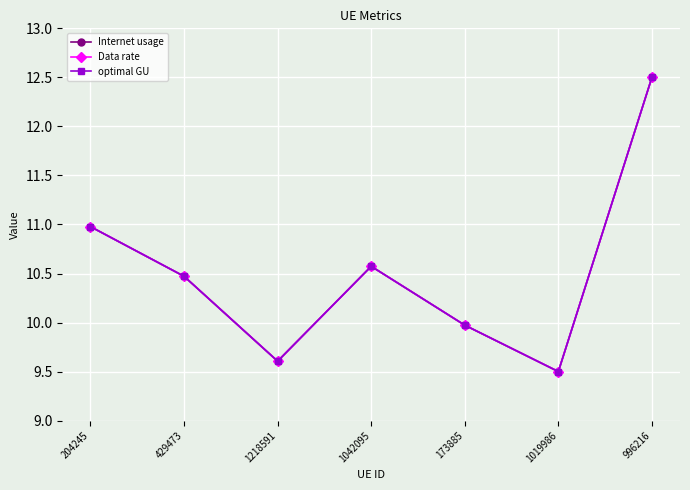

Does the chart have visible grid lines?

Yes